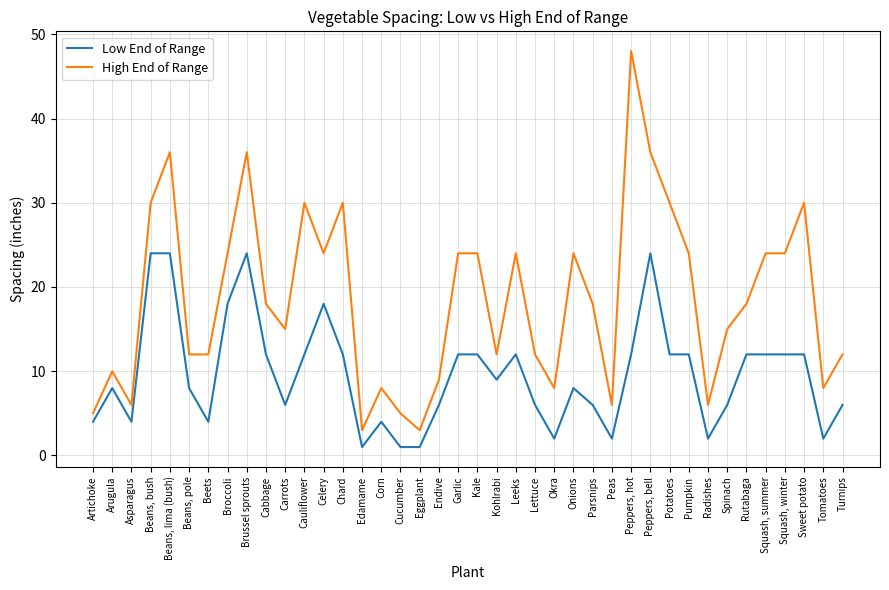

True or false: High End of Range and Low End of Range cross at least once.

False